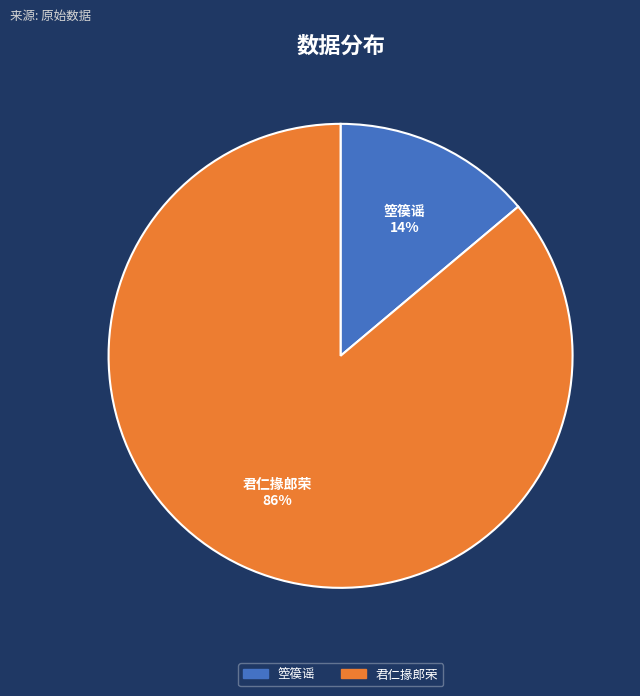

To the nearest percent, what is the combined percentage of 君仁掾郎荣 and 箜篌谣?

100%